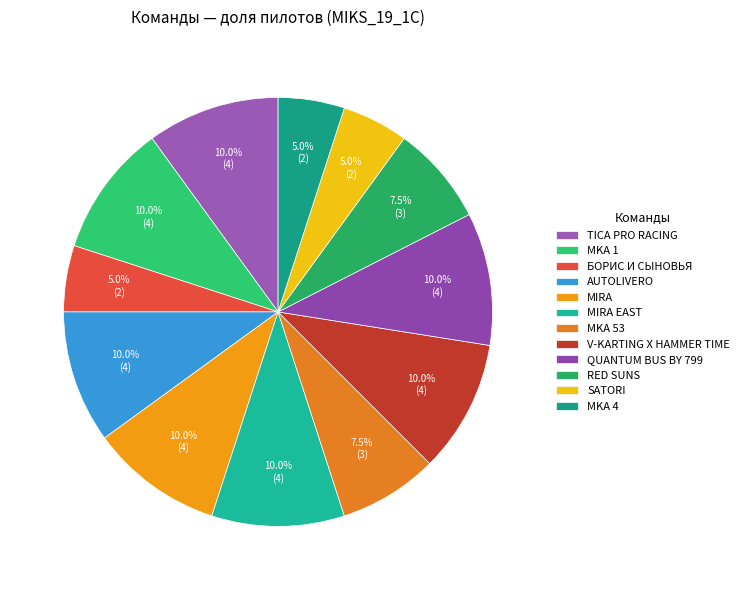

To the nearest percent, what portion does AUTOLIVERO represent?

10%